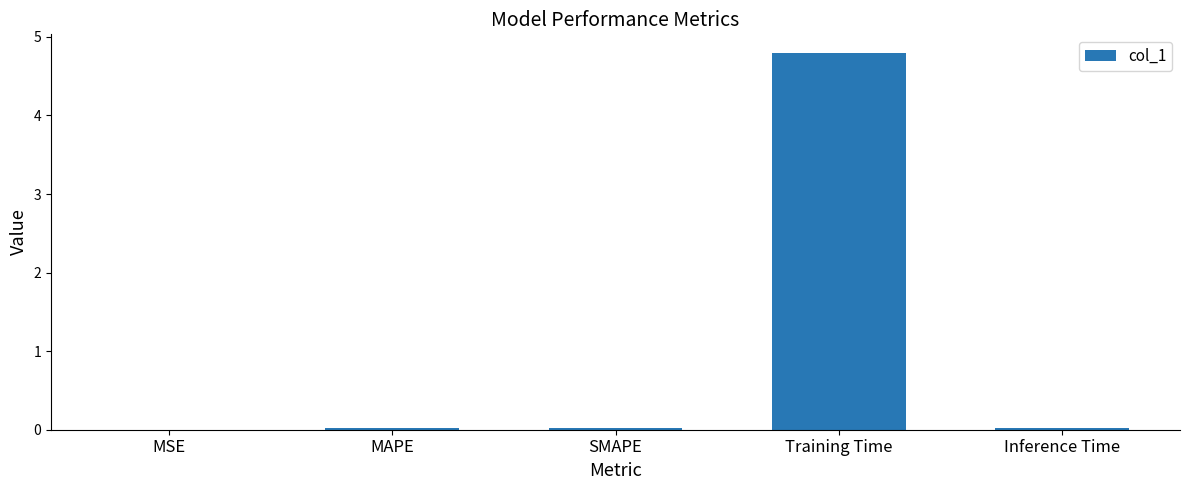

Which has a higher value, Training Time or Inference Time?

Training Time